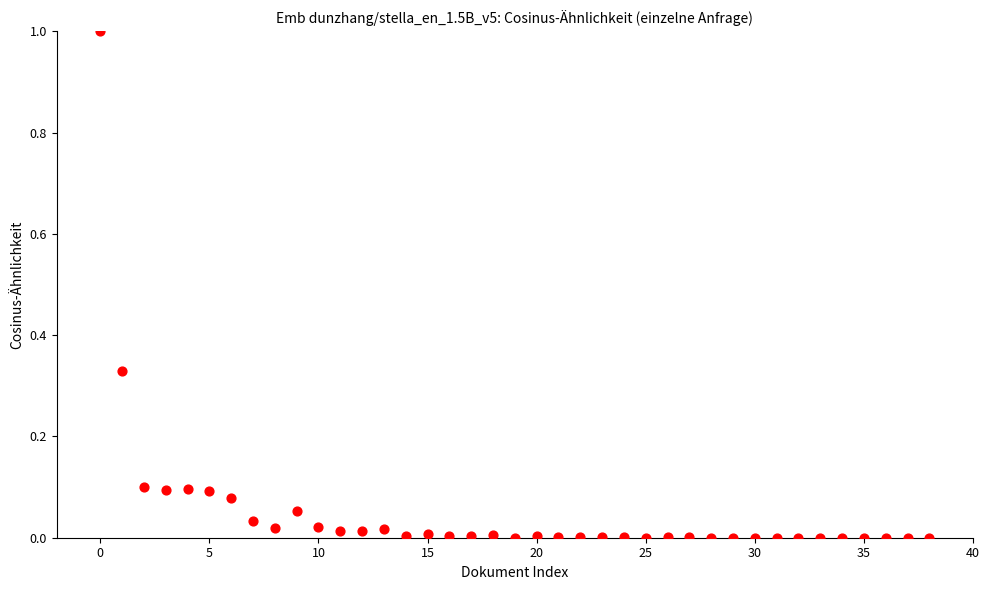

What is the range of Y values (max minus min)?

1.0